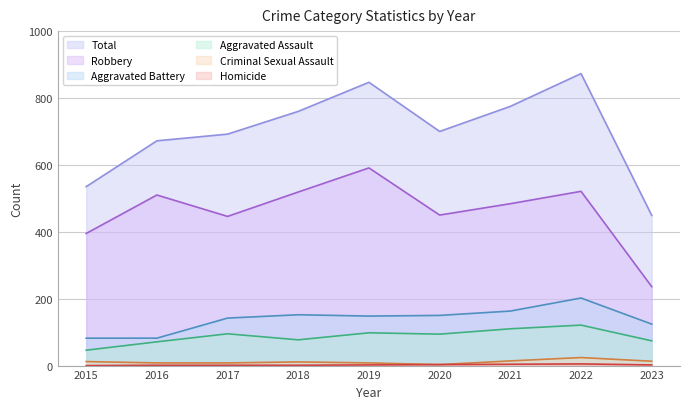

What is the average value of the Homicide series?

2